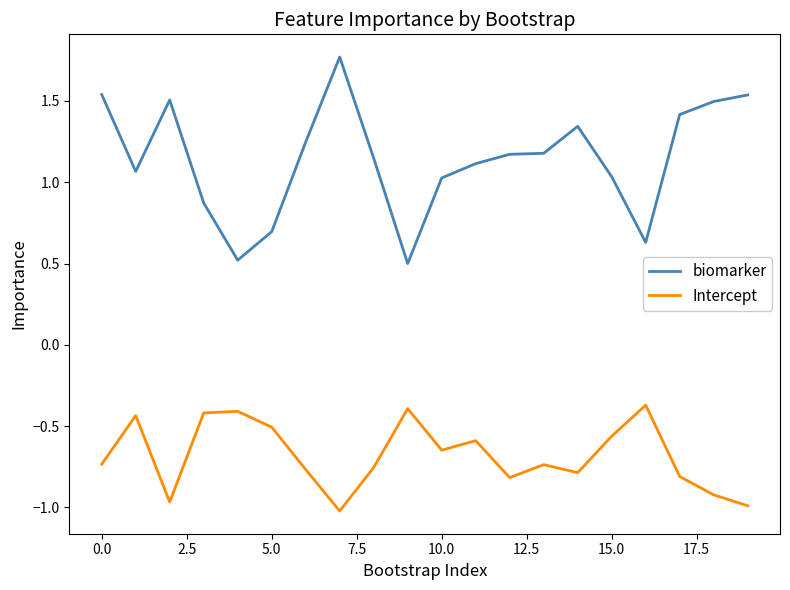

What is the maximum value shown in the chart?

1.8